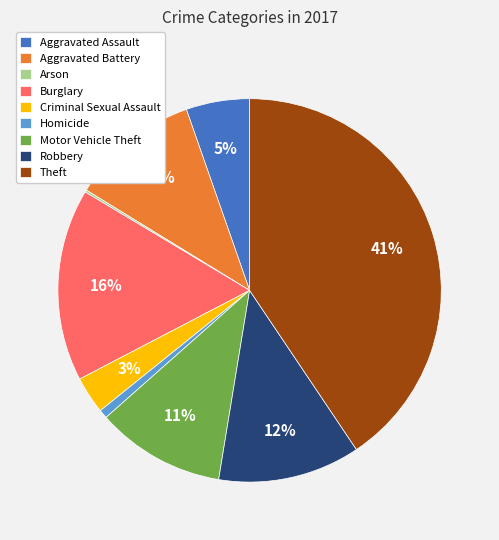

Is it true that Motor Vehicle Theft is 11% of the pie?

True